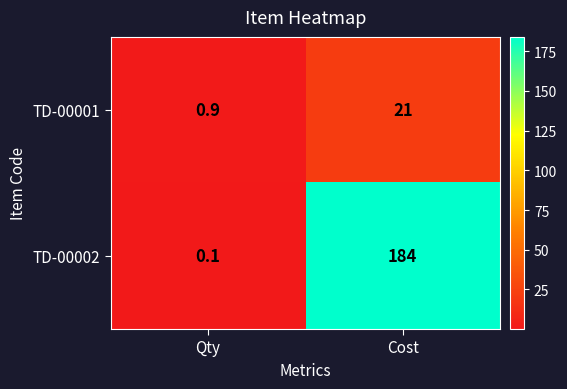

Which series has the largest range (max minus min)?

TD-00002